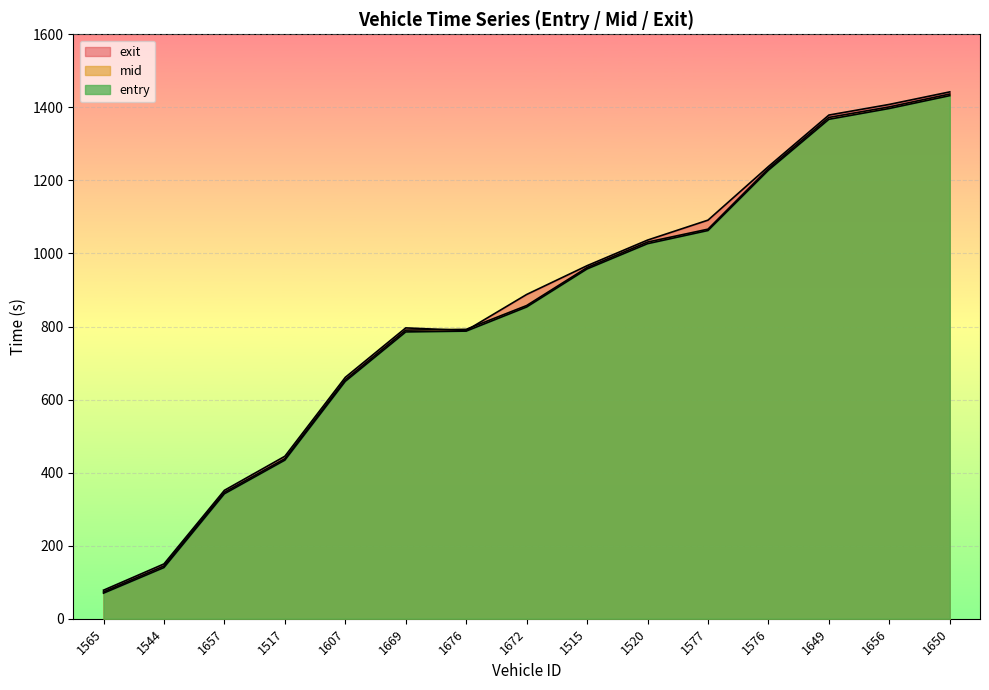

How many lines are shown in the chart?

3